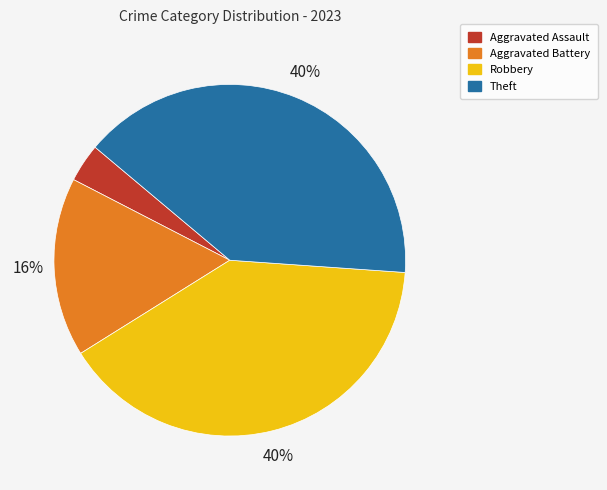

To the nearest percent, what portion does Aggravated Assault represent?

4%